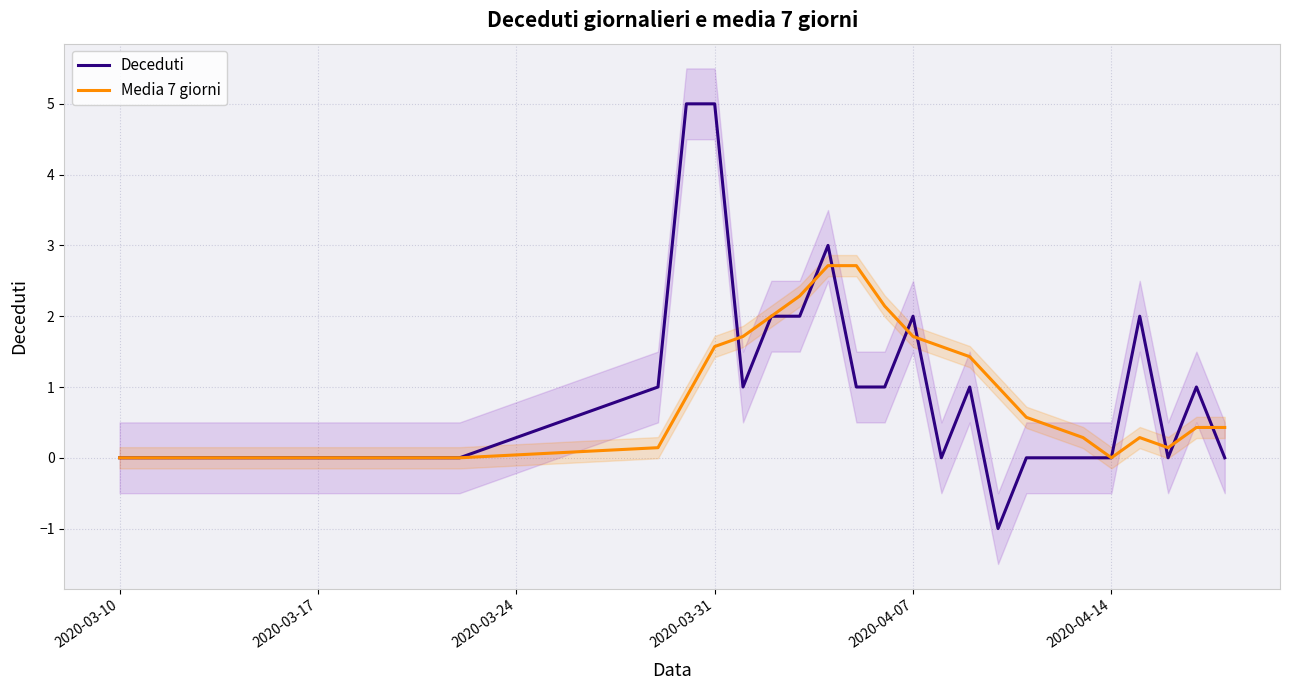

What is the highest value of the Deceduti series?

5.0